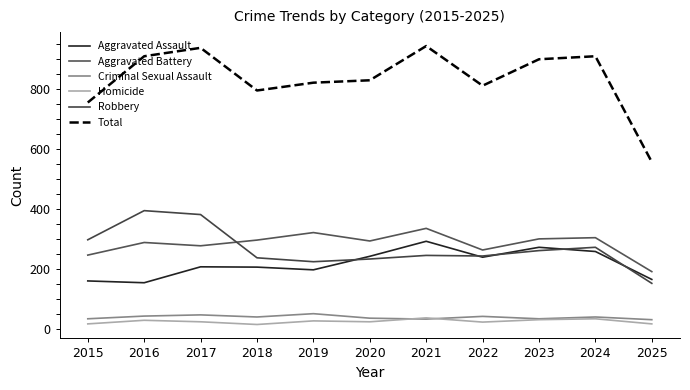

Is it true that Robbery equals 98 at 2023?

False